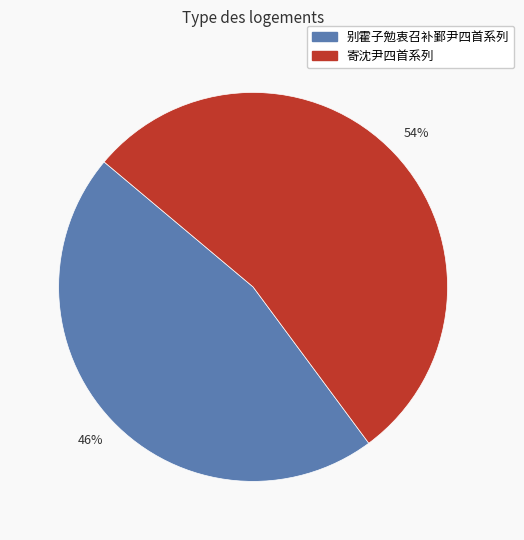

To the nearest percent, what is the average slice percentage?

50%